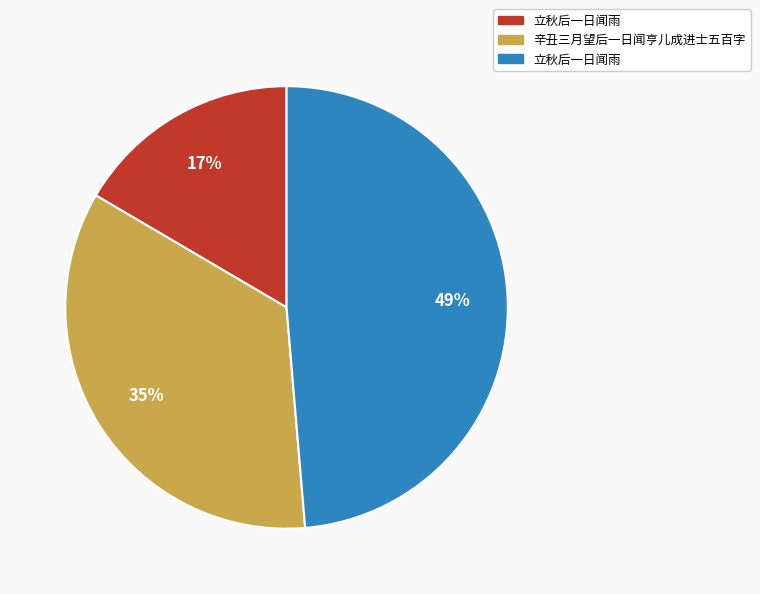

Is there any slice that represents more than half of the pie?

No